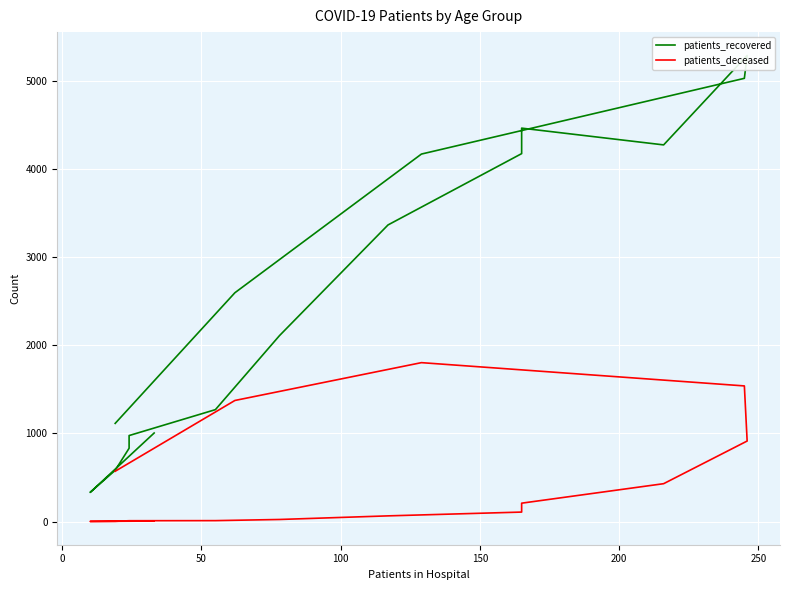

How many data points does each series have?

16